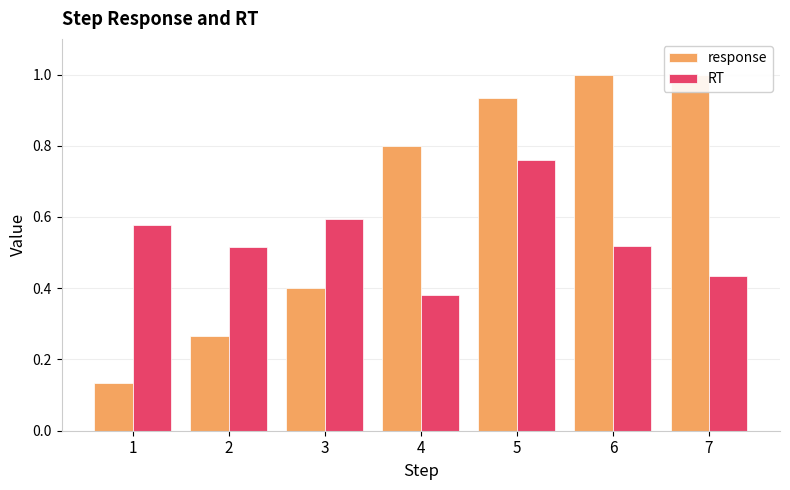

What is the difference between the second highest and minimum values in the response series?

0.9